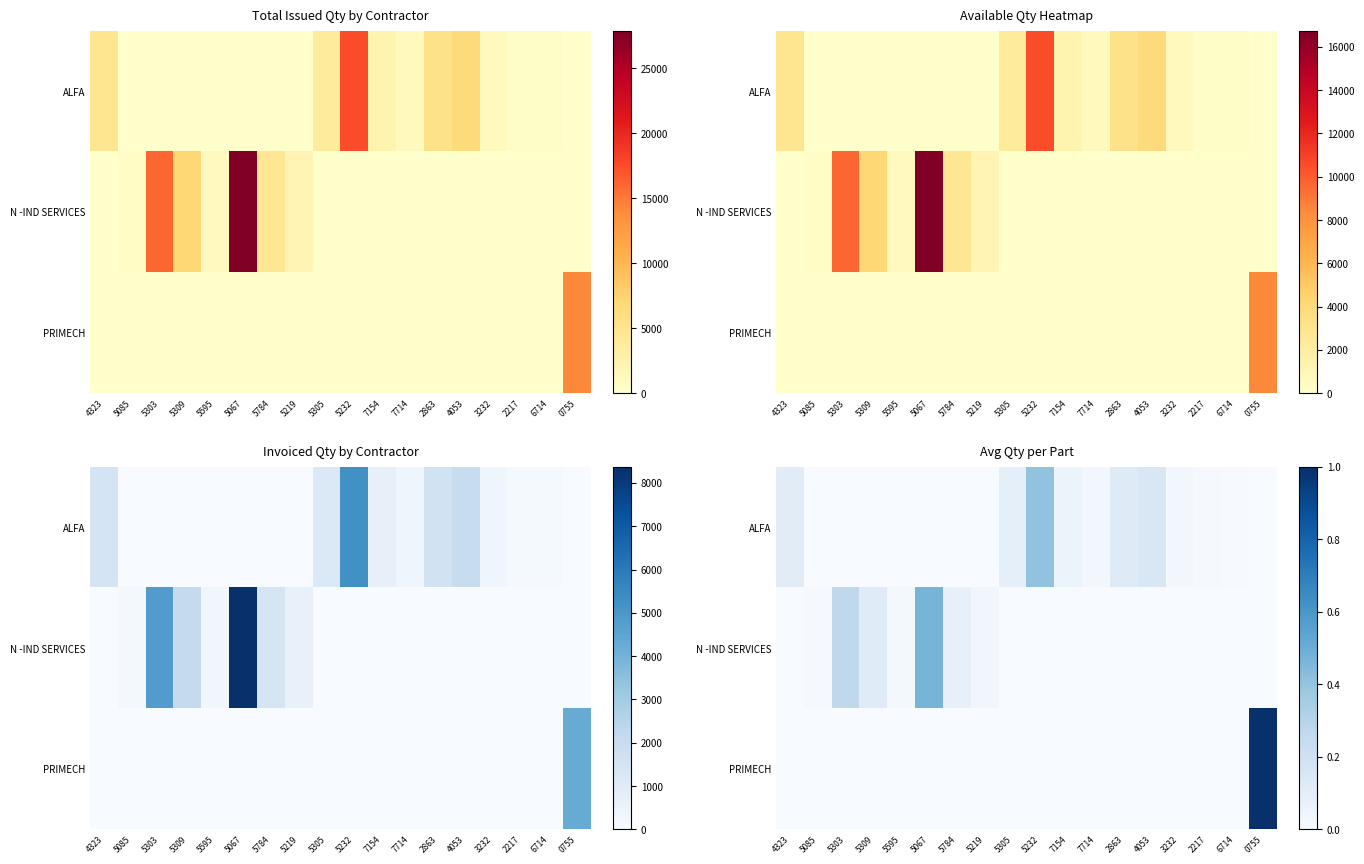

What is the average value of the N -IND SERVICES series?

0.1